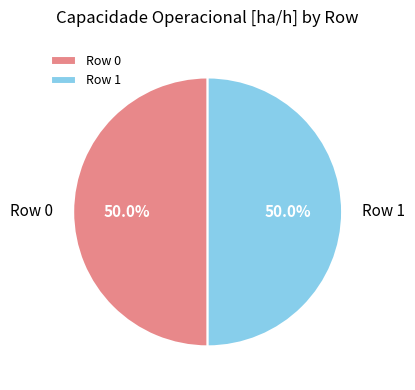

What is the ratio of the value at Row 1 to the value at Row 0?

1.0